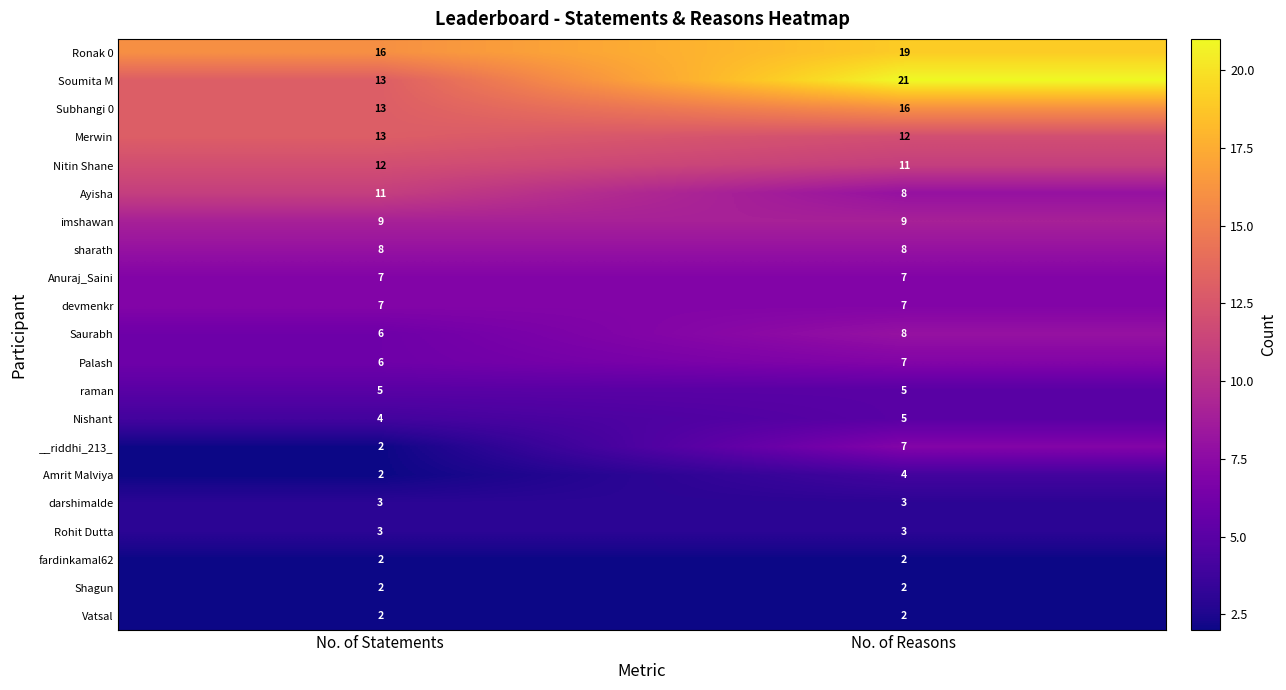

What is the sum of the Ayisha values at No. of Statements and No. of Reasons?

19